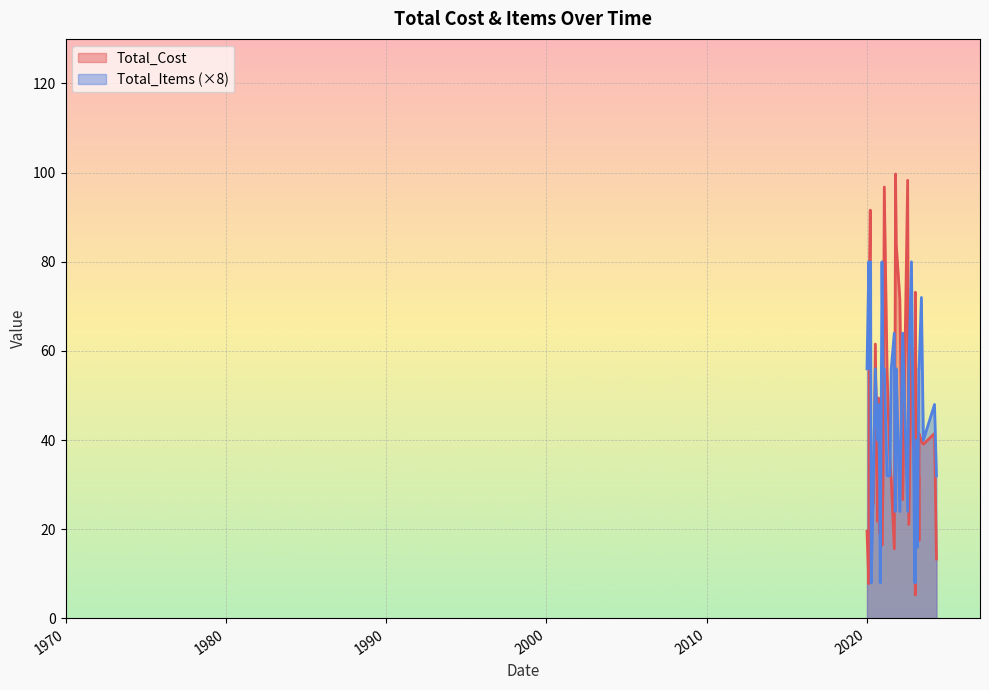

How many lines are shown in the chart?

2